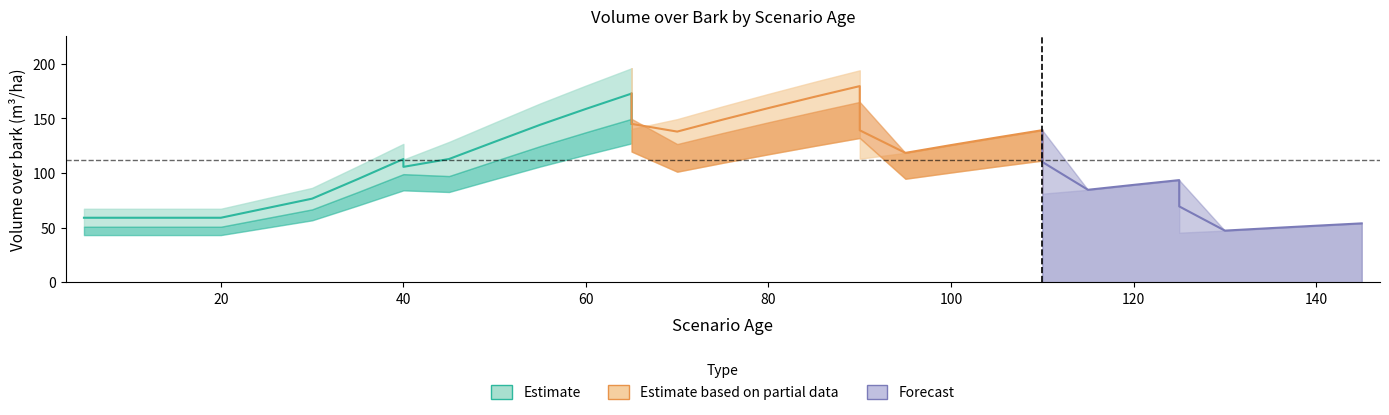

Where is the first local maximum for V_con_corteza?

40